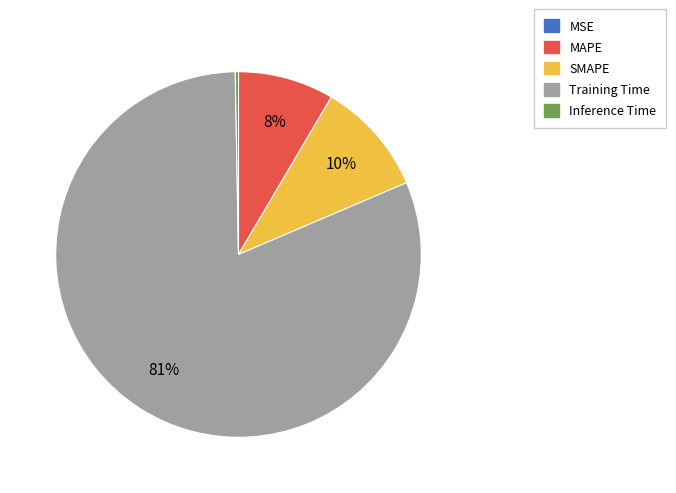

Which category has the biggest portion of the pie?

Training Time